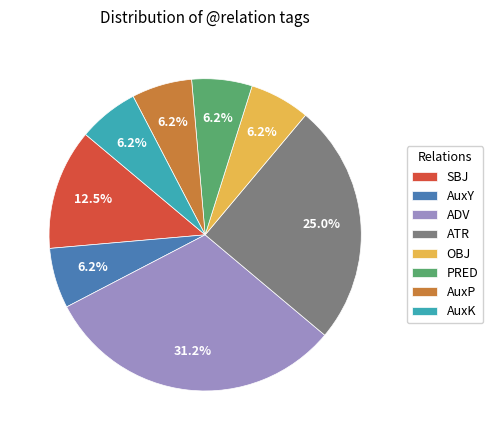

What percentage is the AuxP slice, to the nearest percent?

6%